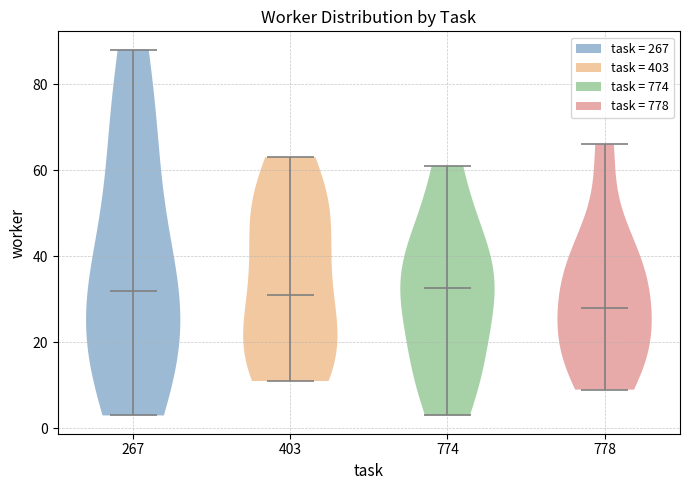

Which violin has the lowest median line?

778